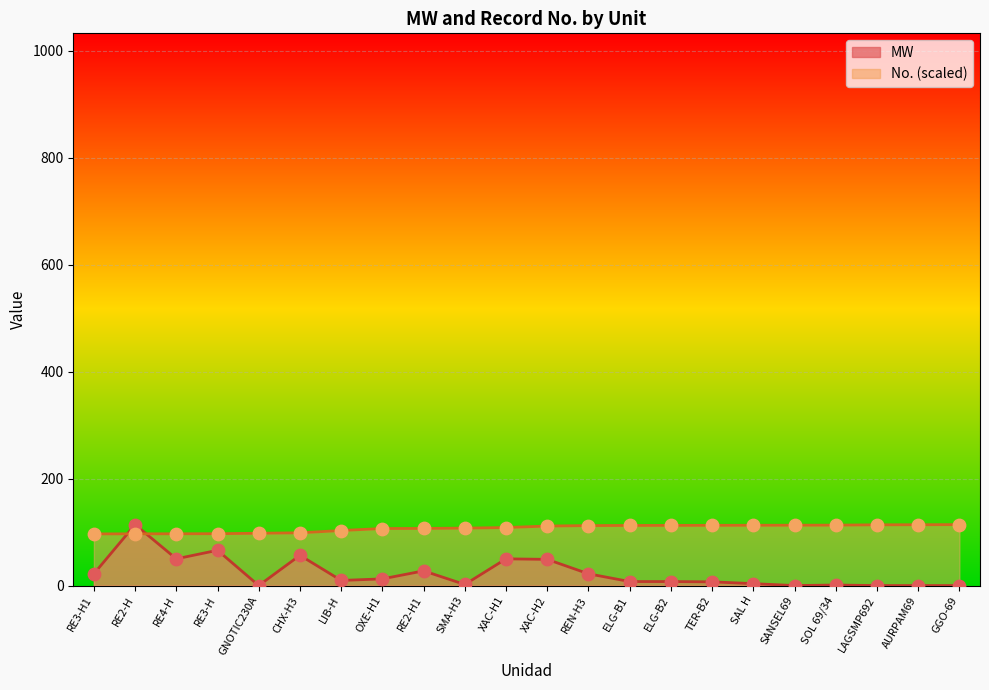

Which series has the largest total across all categories?

No.